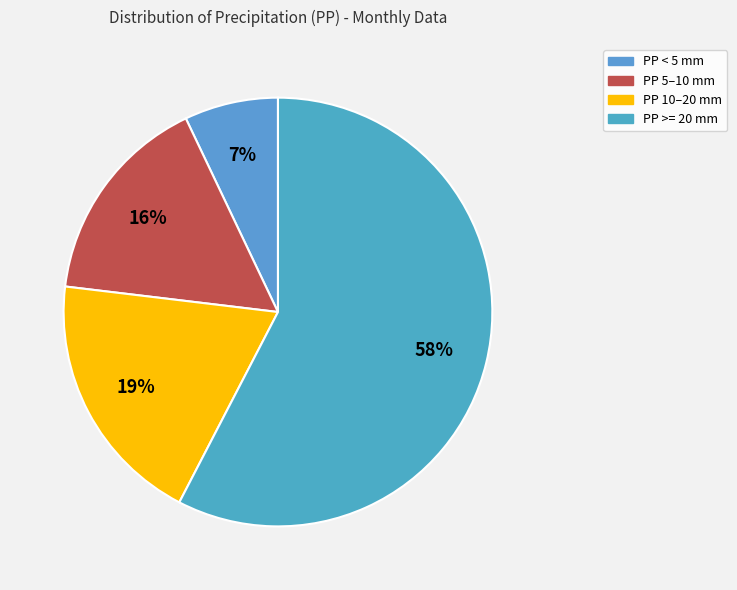

How many segments does this pie chart have?

4